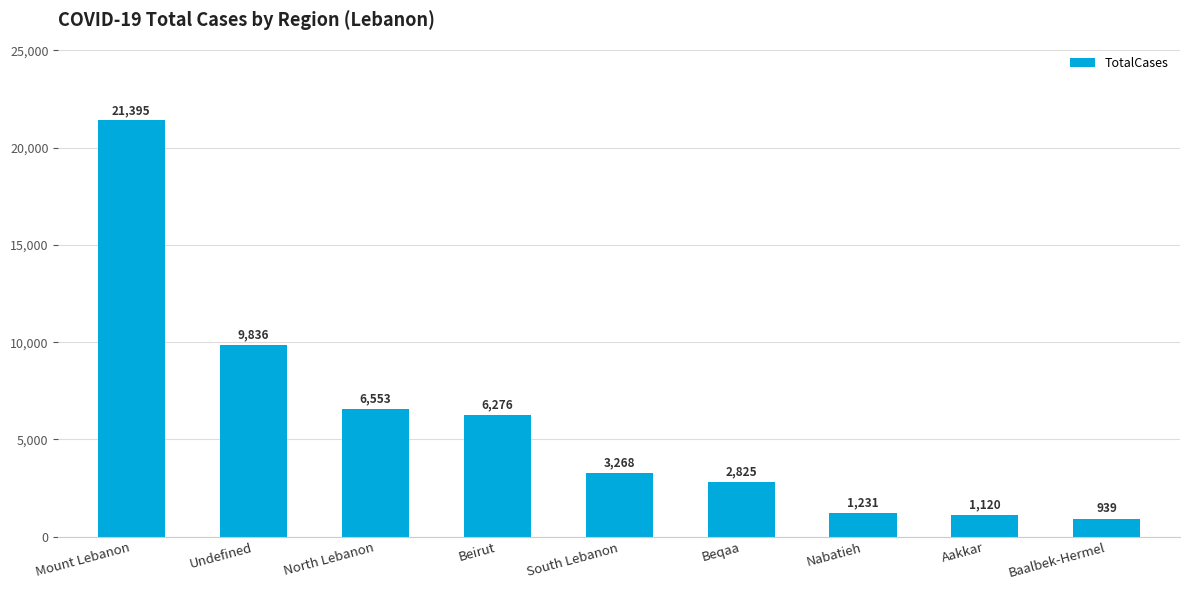

What is the value of the 4th bar from the left?

6276